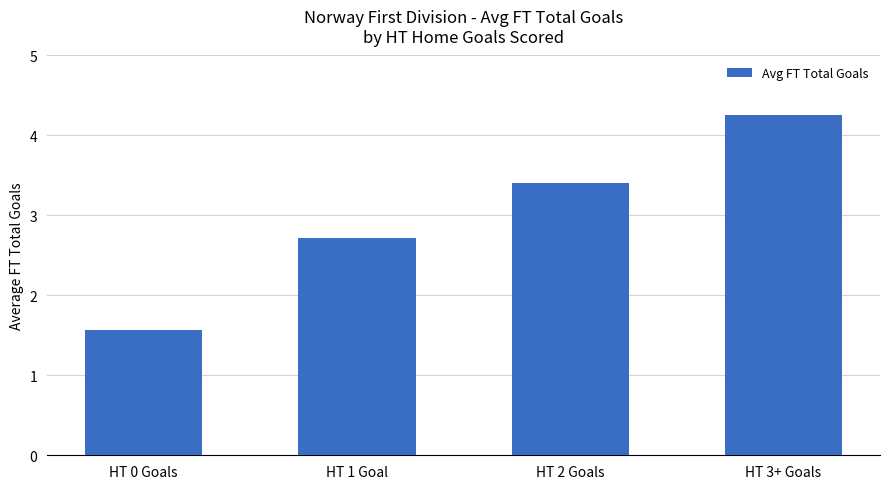

What is the label of the 3rd bar from the right?

HT 1 Goal